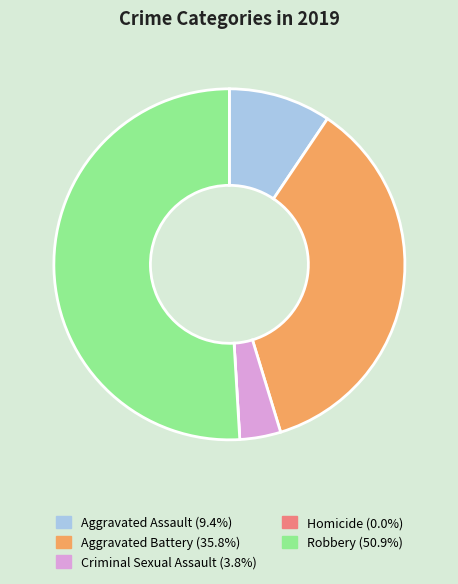

Is there a majority slice in this chart?

Yes